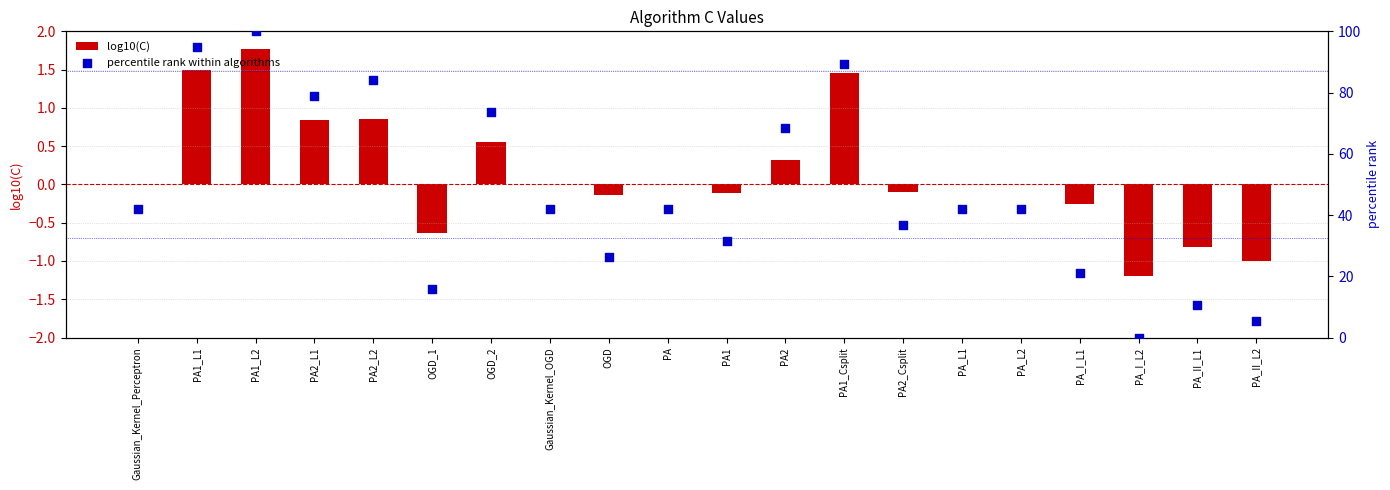

At how many categories does at least one series exceed 40?

12